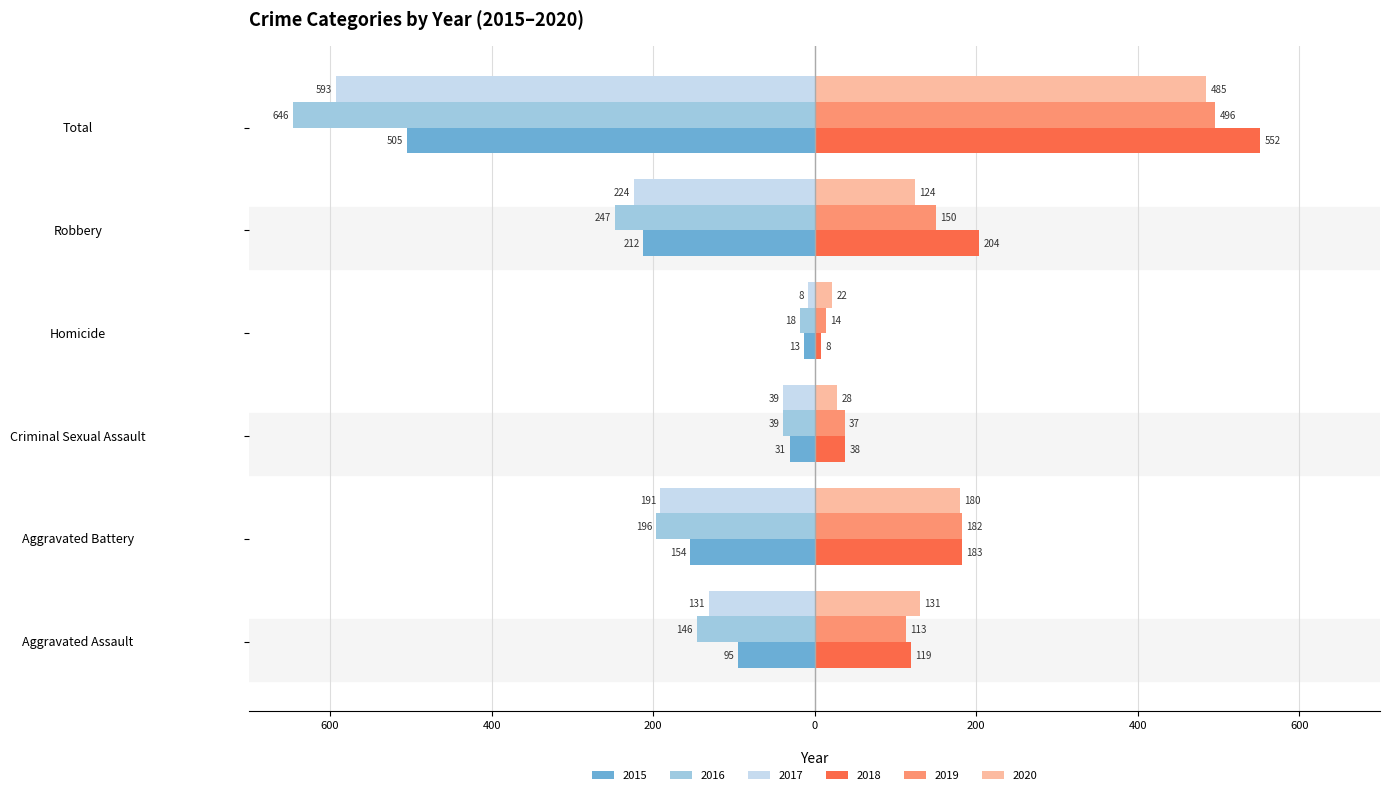

The value of 2018 at Homicide is 2. True or false?

False